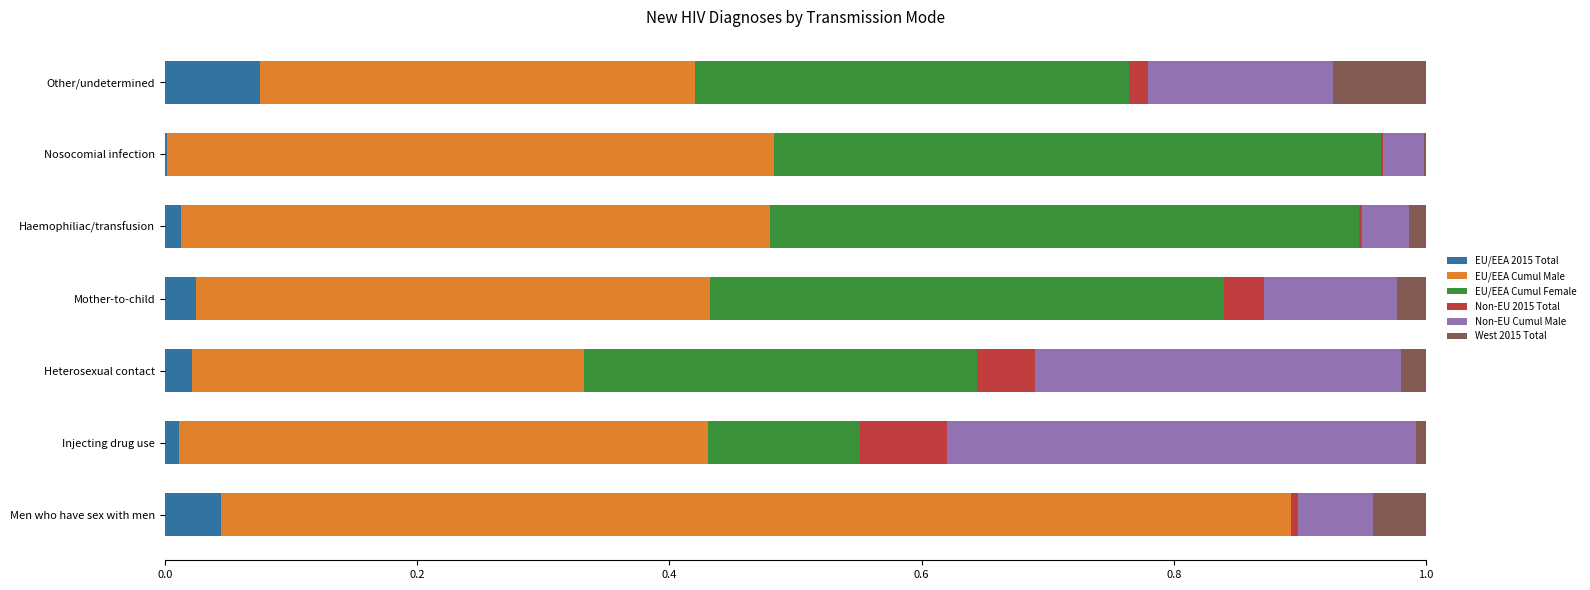

At which label does EU/EEA 2015 Total reach its peak?

Other/undetermined